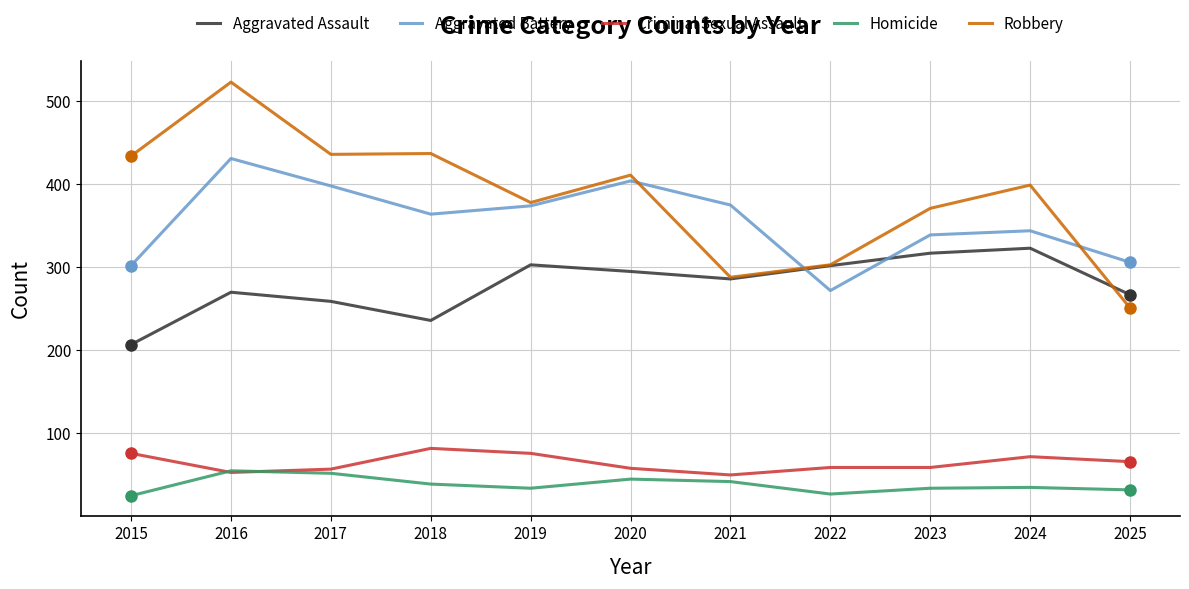

How many categories are shown in the chart?

11